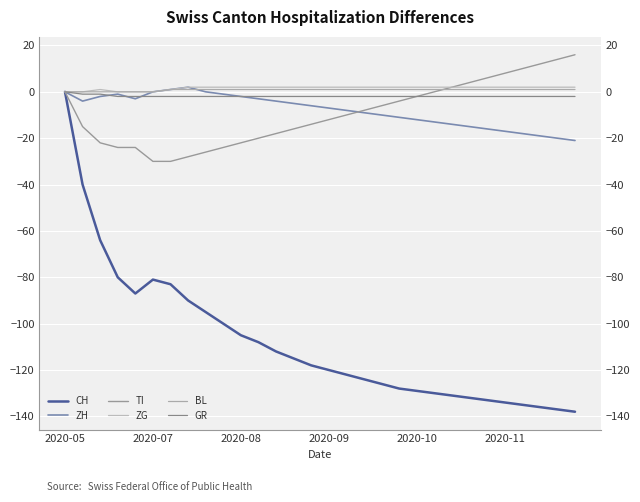

At 22, list the series in order from largest to smallest.

TI, ZG, BL, GR, ZH, CH